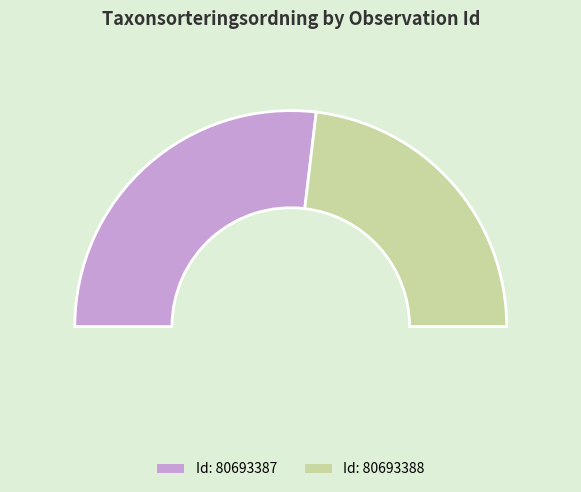

How much of the chart is everything except 80693388?

53.8%